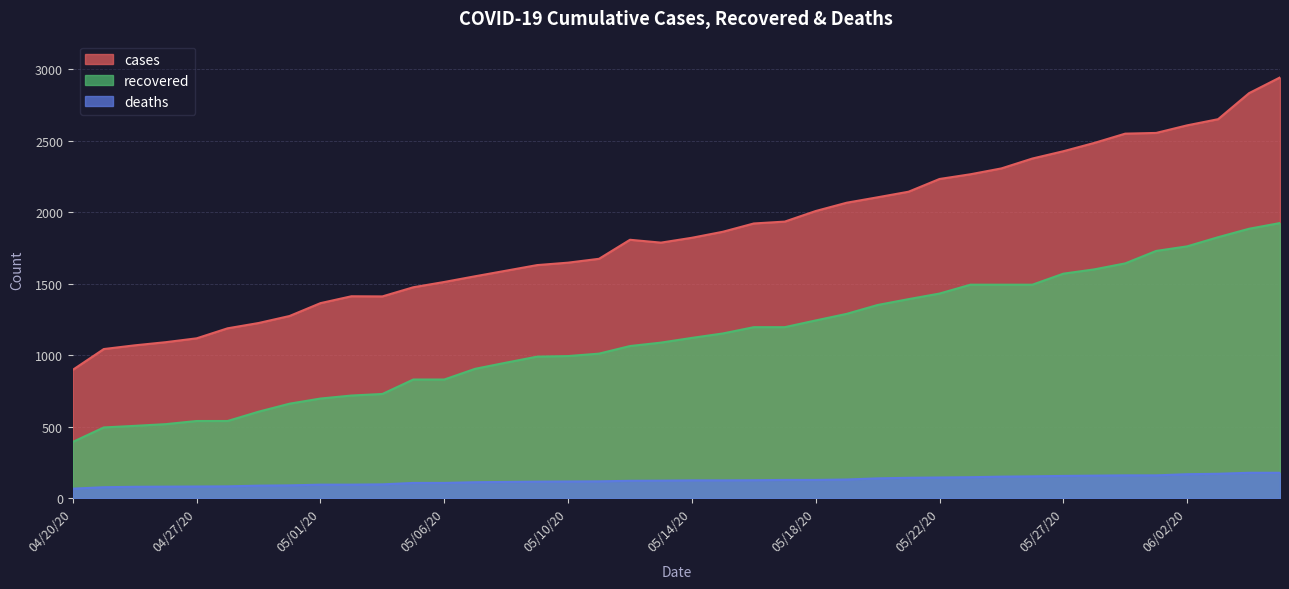

The value of recovered at 06/08/20 is 1826. True or false?

True